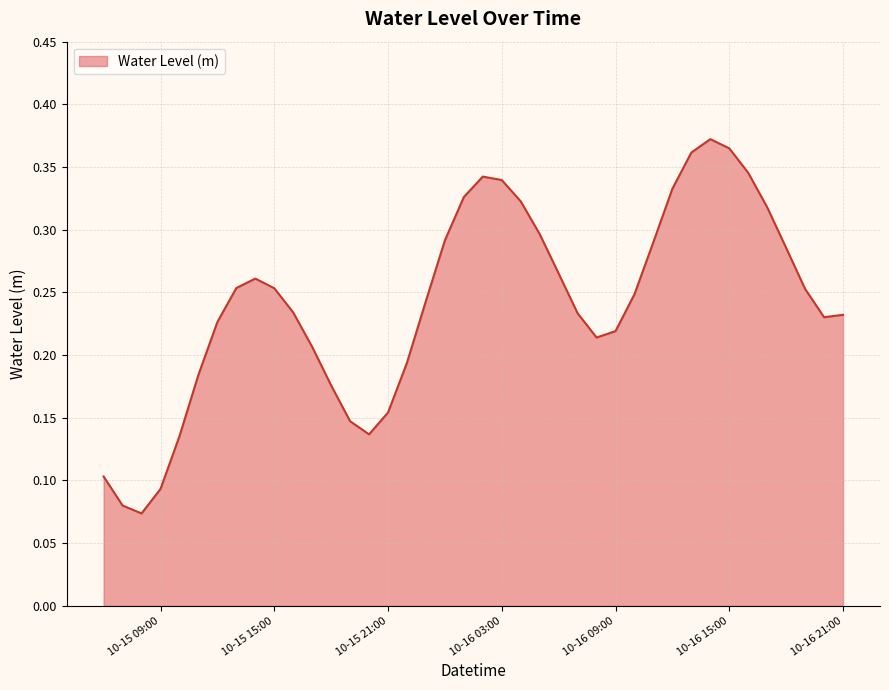

How many interior local peaks (higher than both neighbors) does the data have?

3